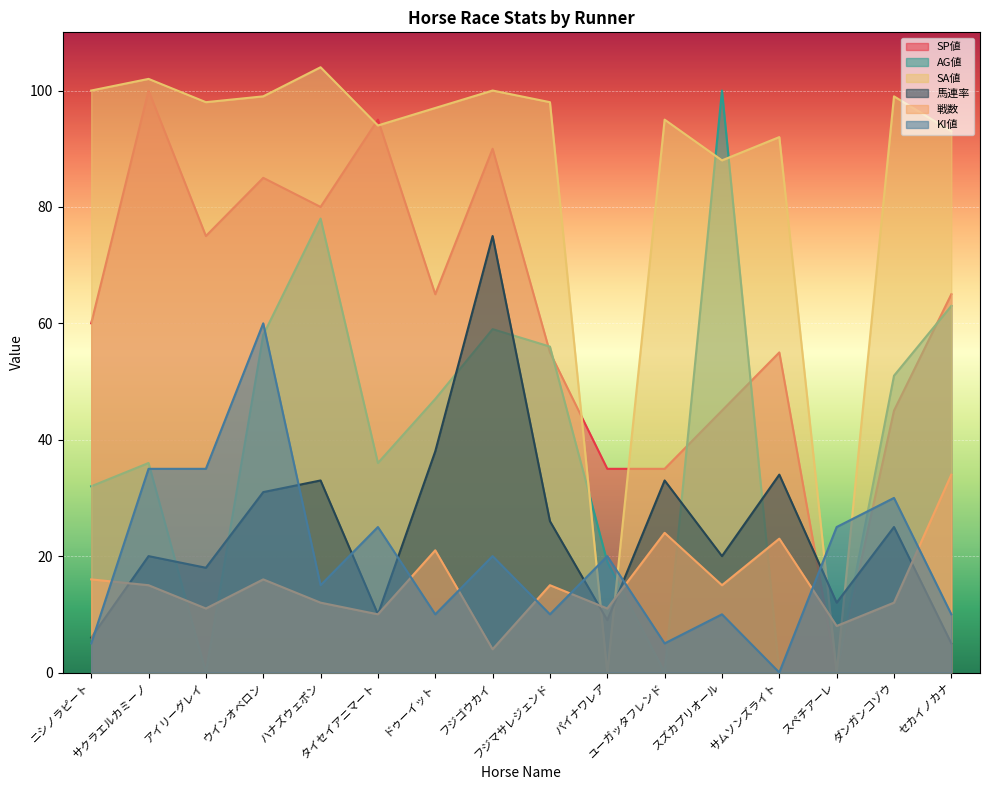

Where do AG値 and 戦数 first cross each other?

サクラエルカミーノ and アイリーグレイ